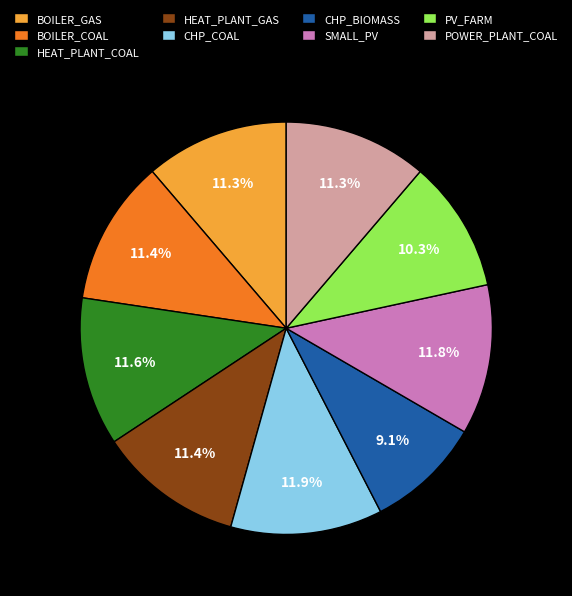

Does POWER_PLANT_COAL account for over 50% of the chart?

No